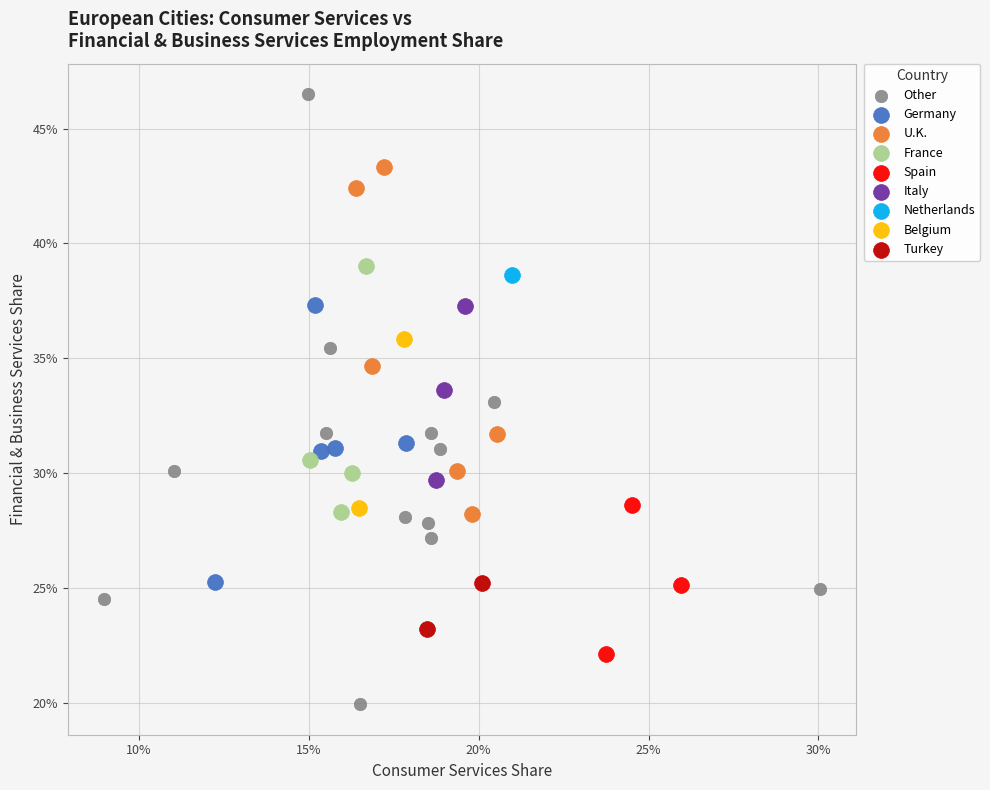

What are all the series names shown in the legend?

Other, Germany, U.K., France, Spain, Italy, Netherlands, Belgium, Turkey